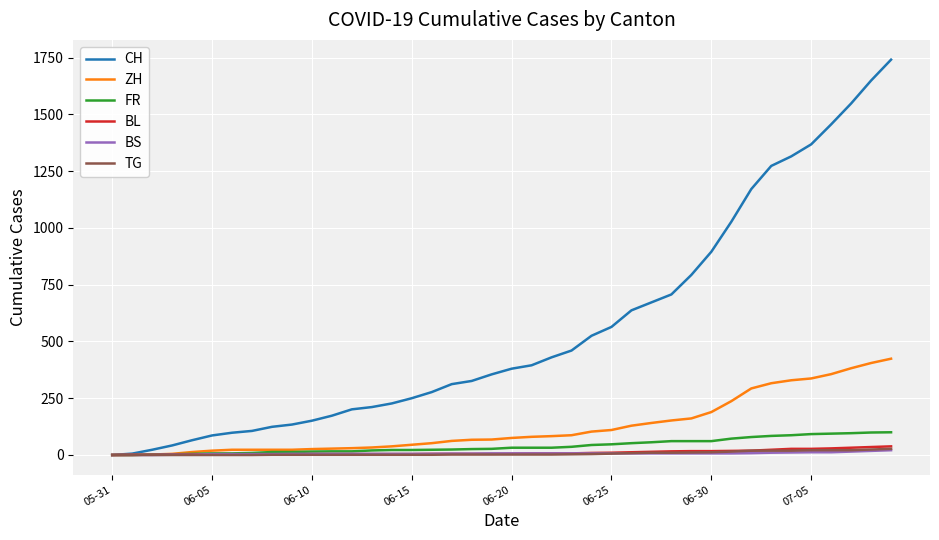

Which series has the largest total across all categories?

CH